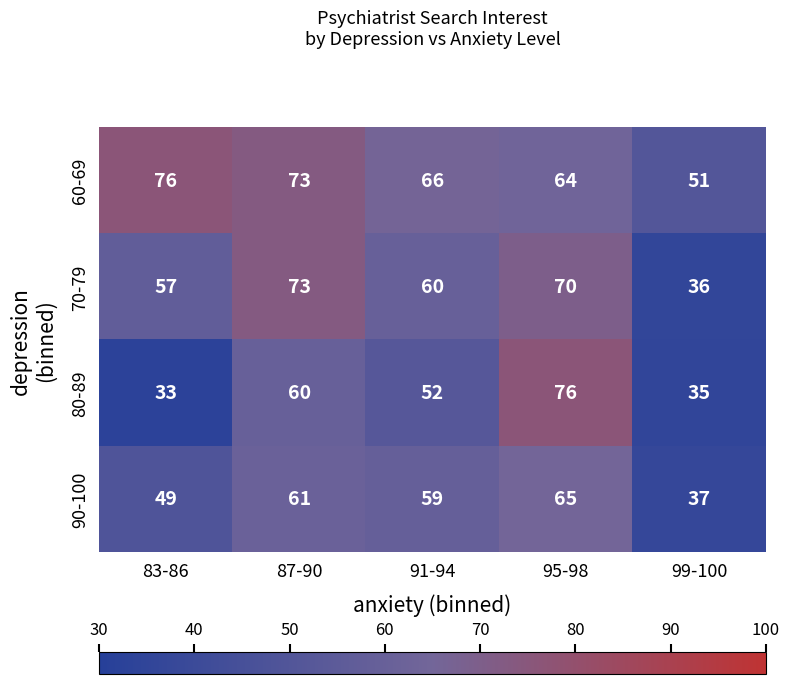

Which series changed the most between 87-90 and 99-100?

70-79